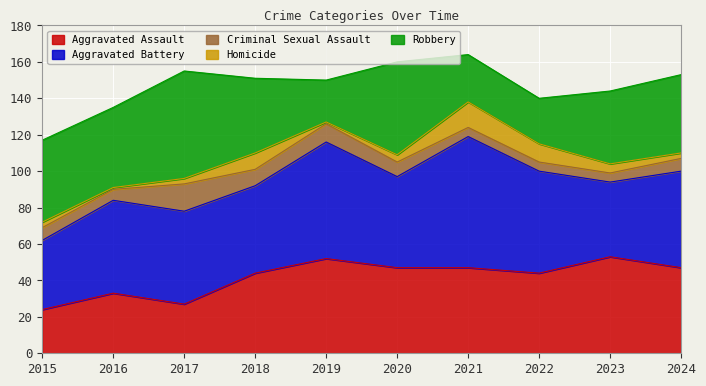

Does the chart display data point markers on the line(s)?

No